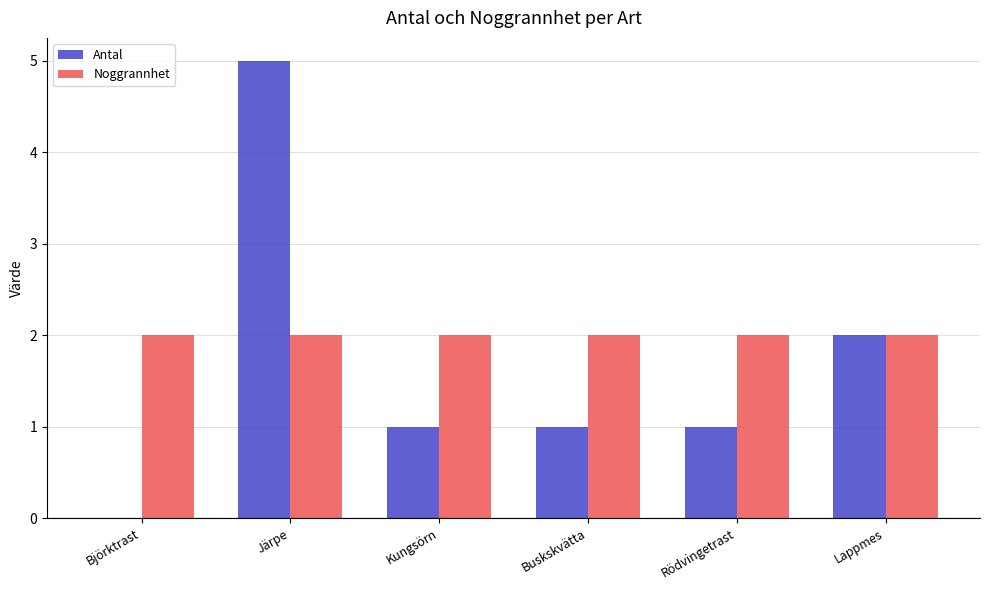

Where is Antal nearest to the value 2?

Lappmes